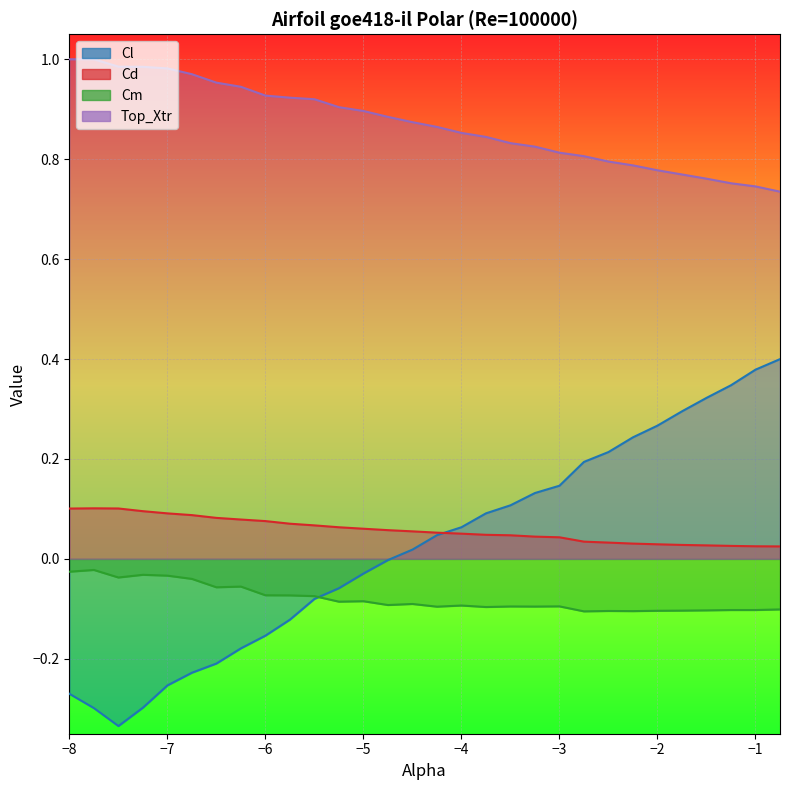

Where is Cl nearest to the value 0?

-4.75